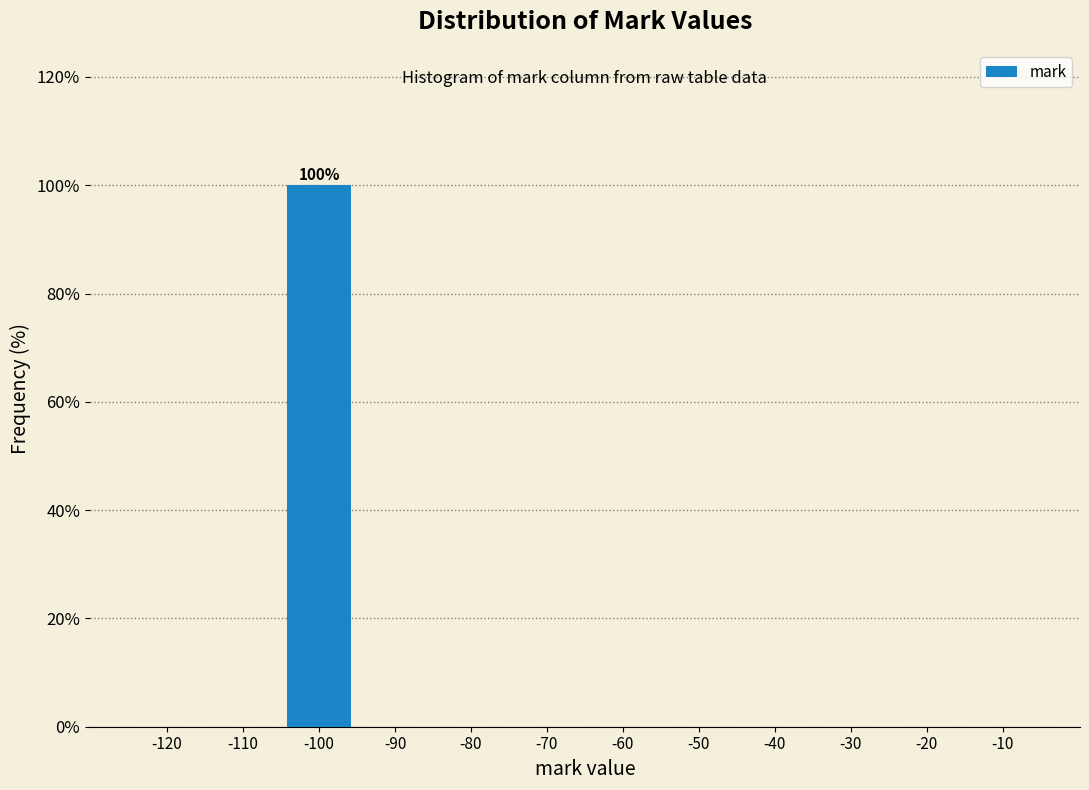

Reading right to left, extract all data points from this chart.

-10=0	-20=0	-30=0	-40=0	-50=0	-60=0	-70=0	-80=0	-90=0	-100=100	-110=0	-120=0